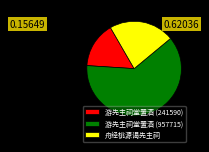

Combined, do 游先主祠堂置酒 (957715) and 游先主祠堂置酒 (241590) account for over 50%?

Yes